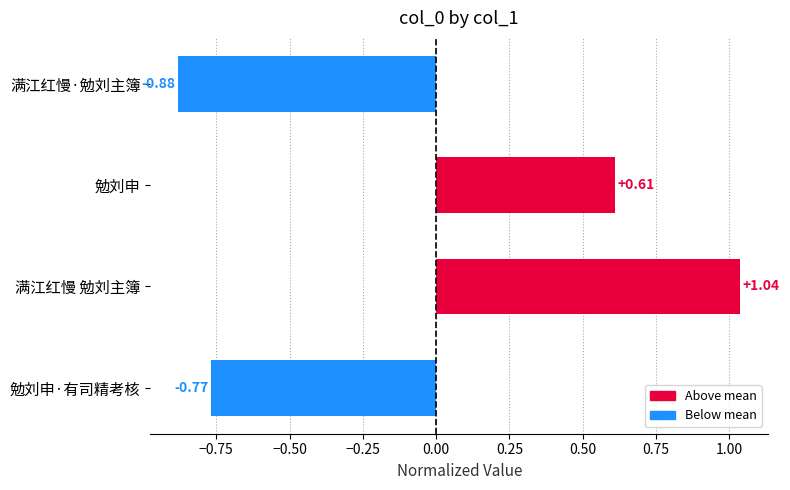

What is the sum of the values at 满江红慢·勉刘主簿 and 勉刘申?

-0.3